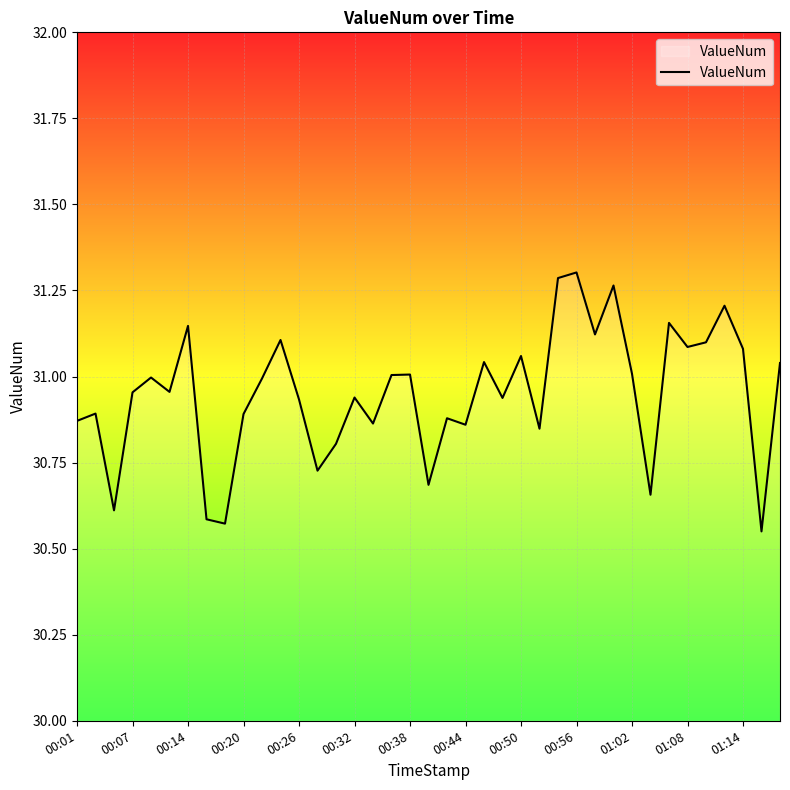

What is the greatest value displayed?

31.3